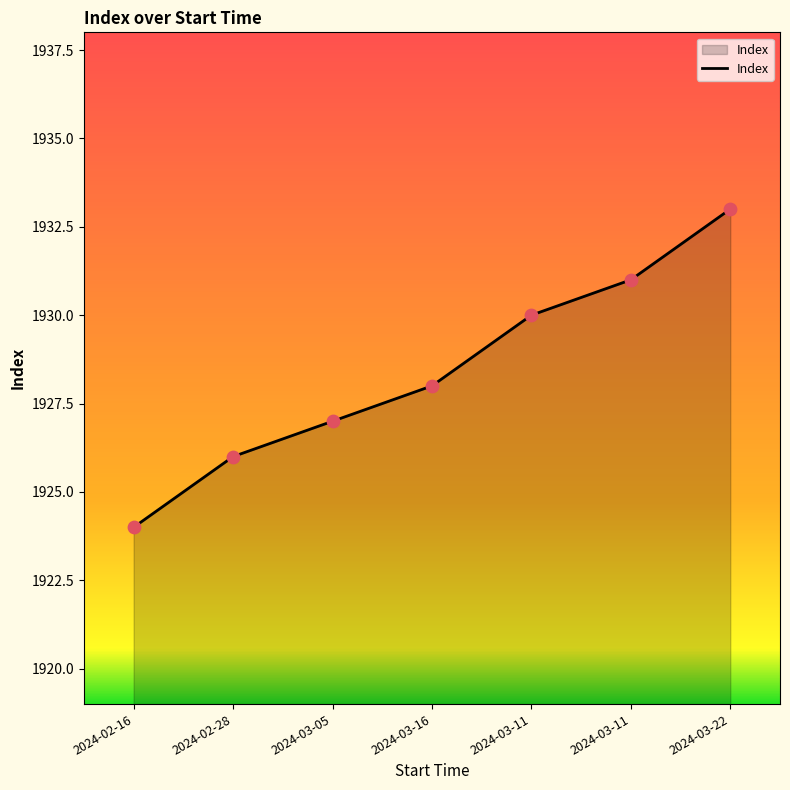

How many distinct data groups are displayed?

1